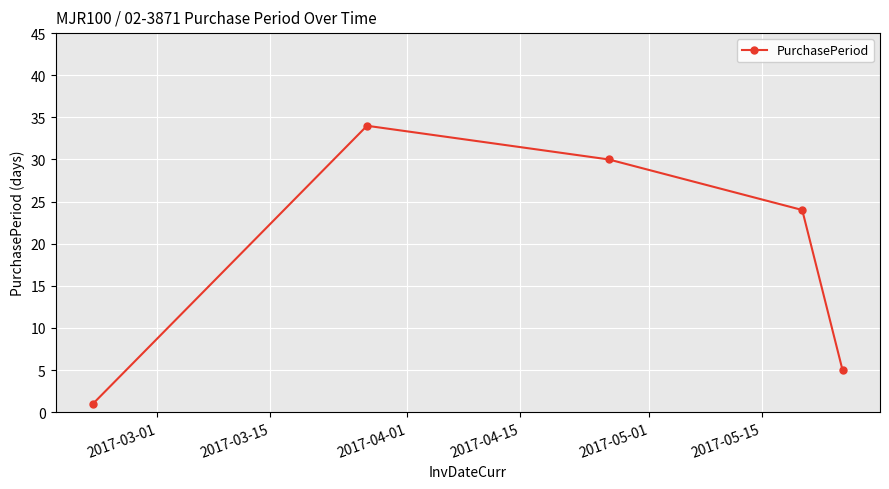

What is the difference between the maximum and second lowest values?

29